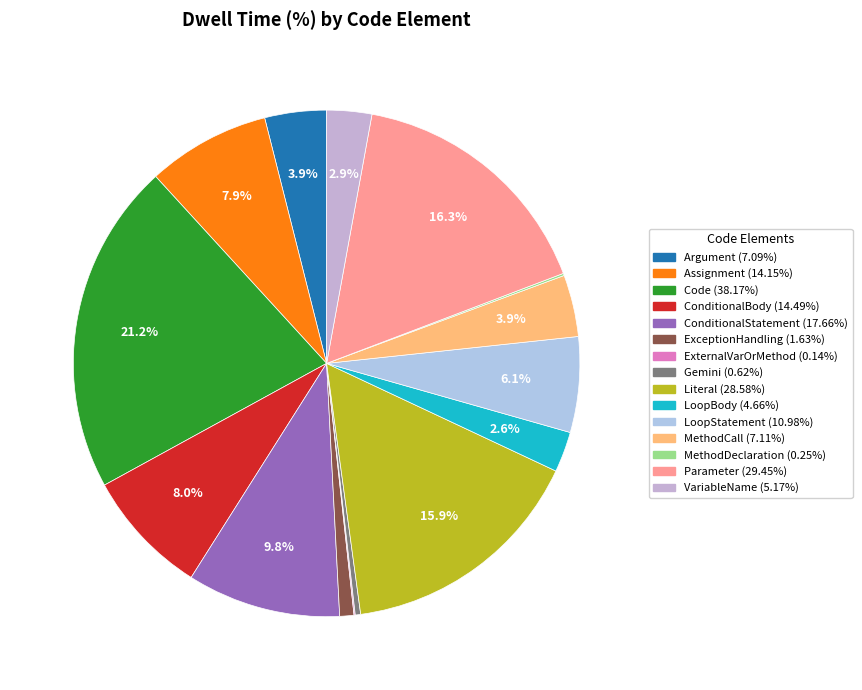

What is the largest slice in the pie chart?

Code